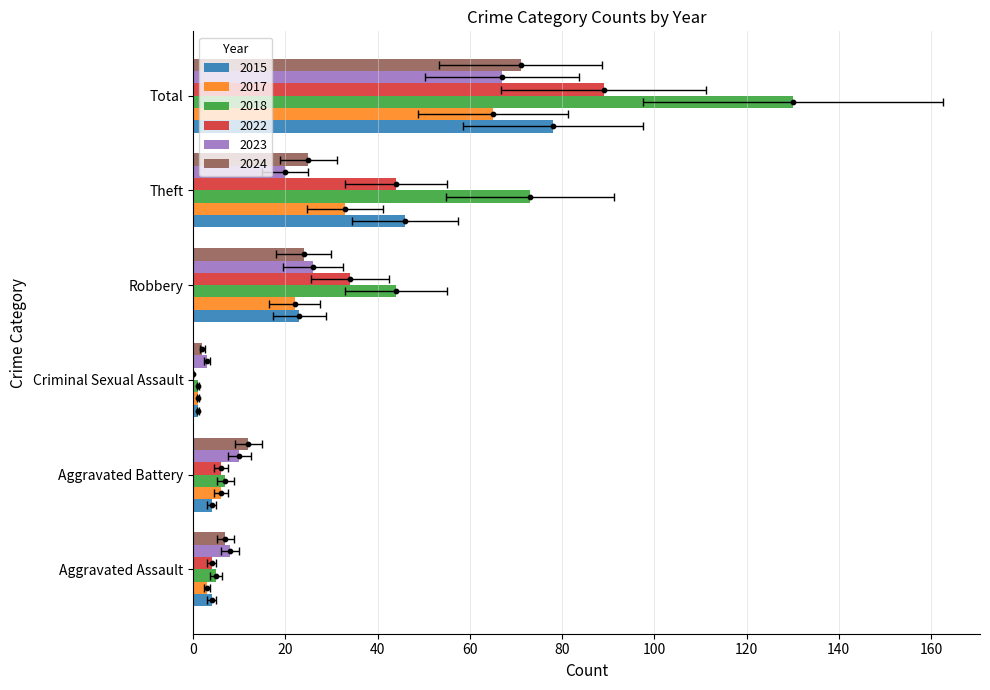

Which series has the largest total across all categories?

2018